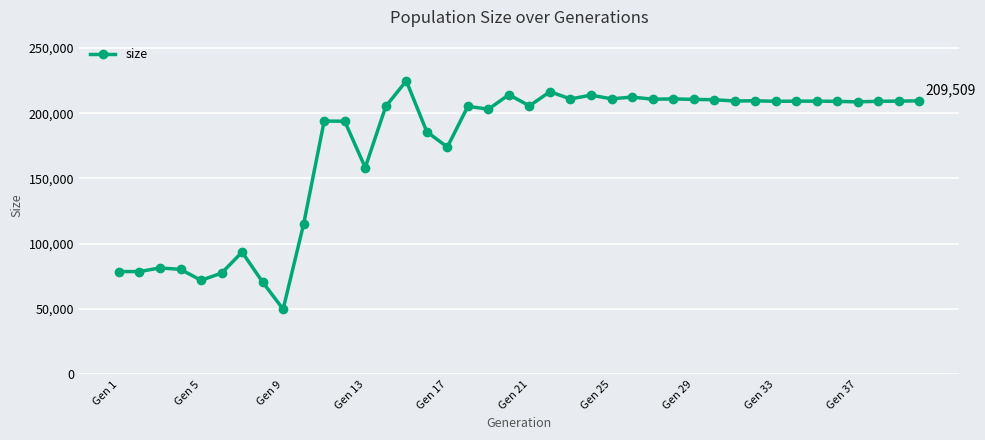

How many data points are less than 209060?

20